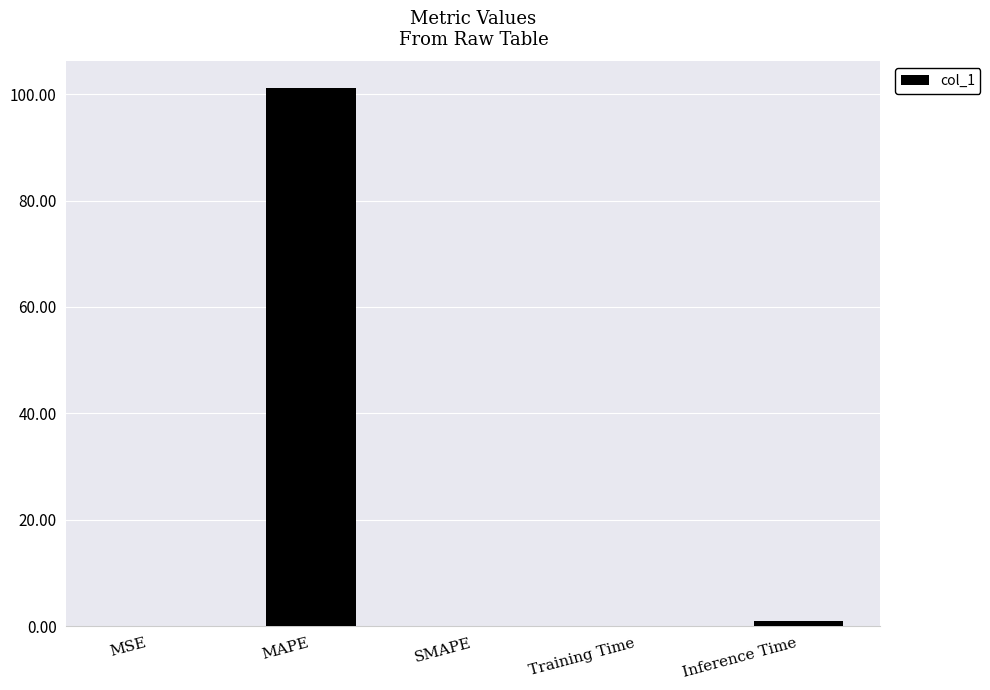

Which category has the highest value across all series?

MAPE